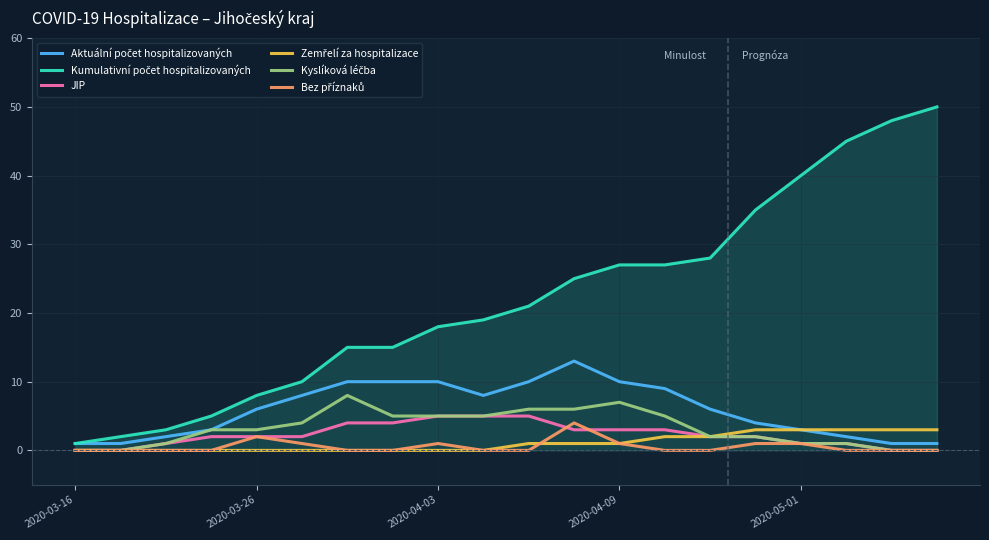

Where does the JIP series first go above 2?

6